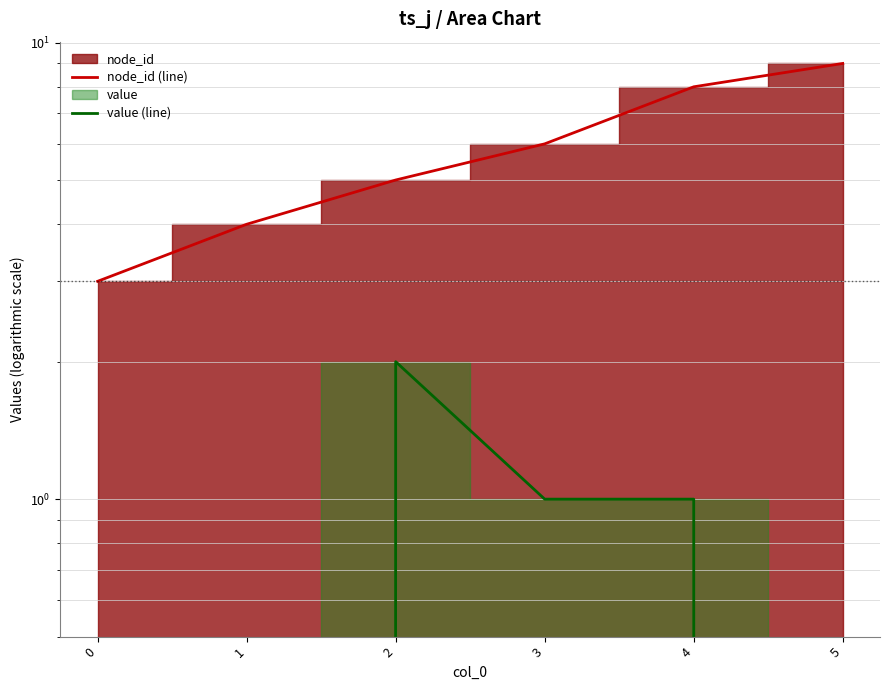

Rank the categories by value (line) value from lowest to highest.

0, 1, 5, 3, 4, 2